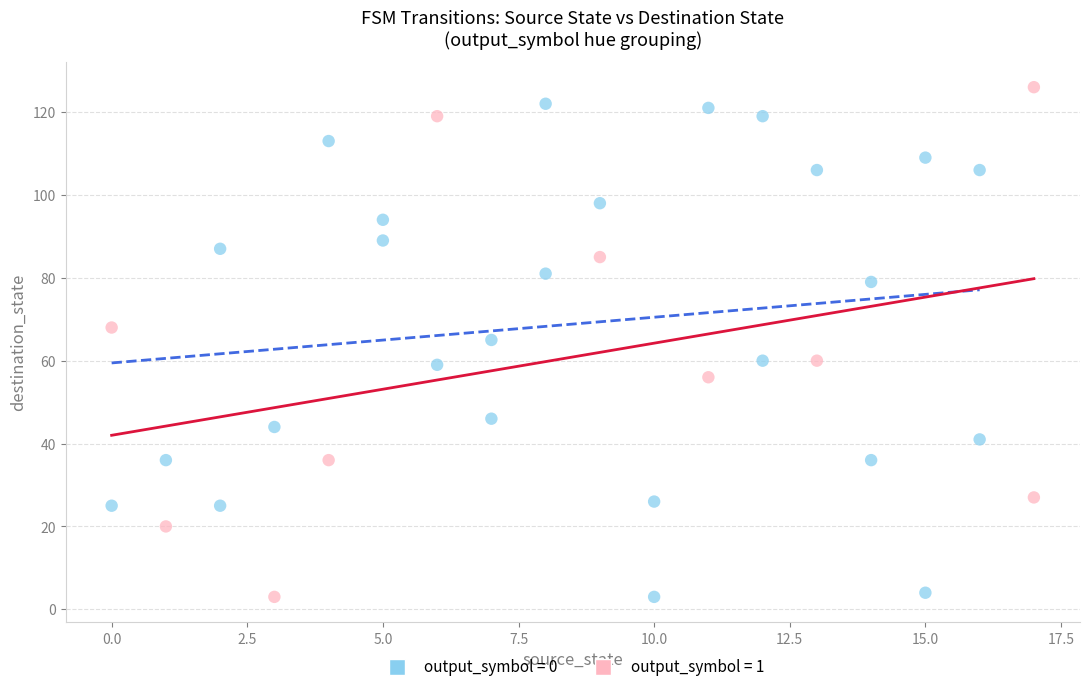

What are all the series names shown in the legend?

output_symbol = 0, output_symbol = 1